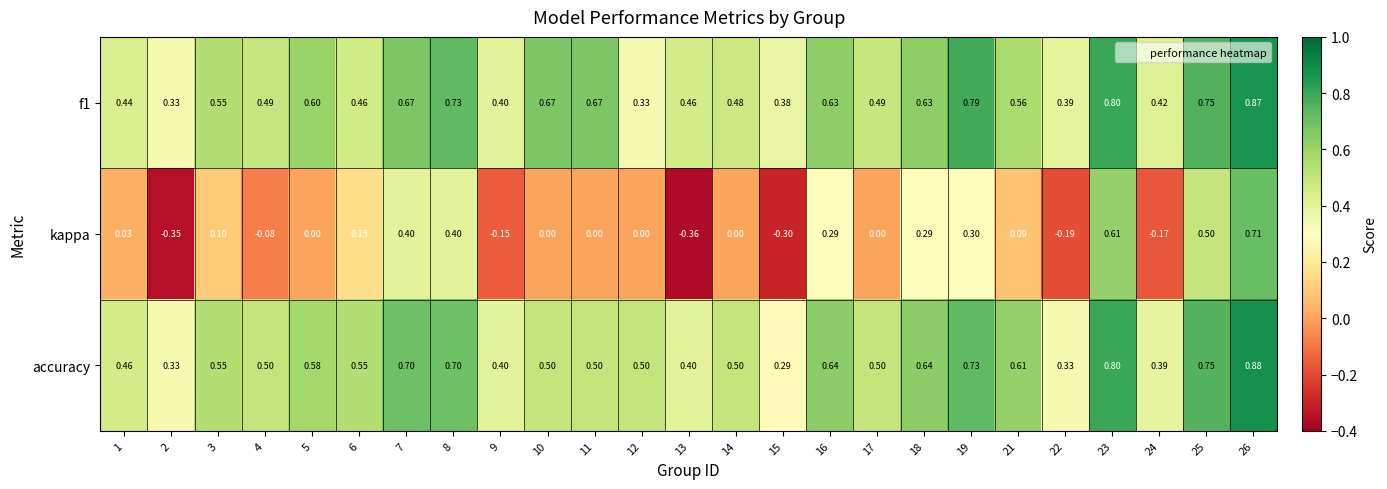

Between 6 and 12, which series saw the biggest shift?

kappa